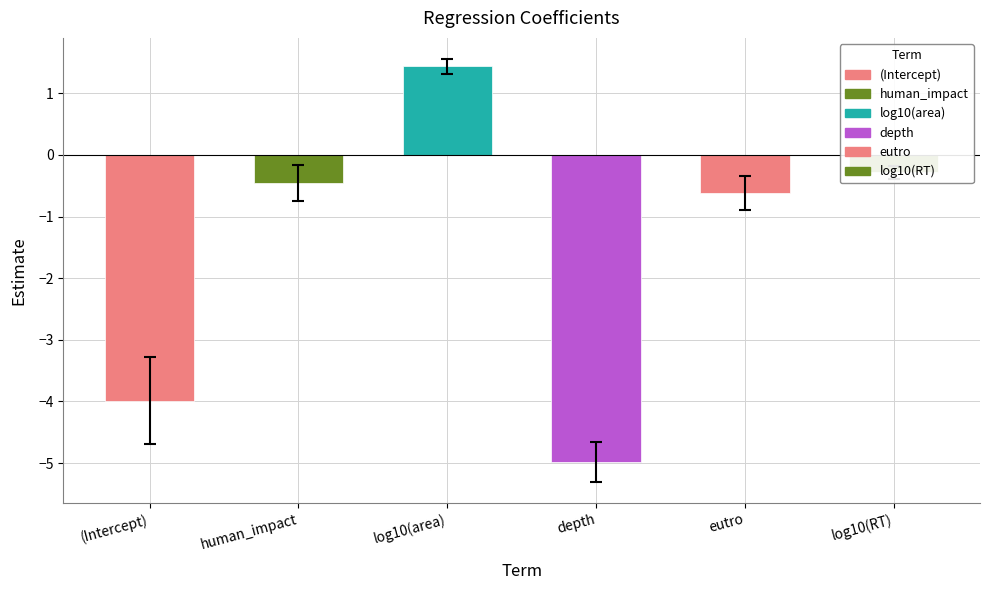

What is the label of the 2nd bar from the right?

eutro